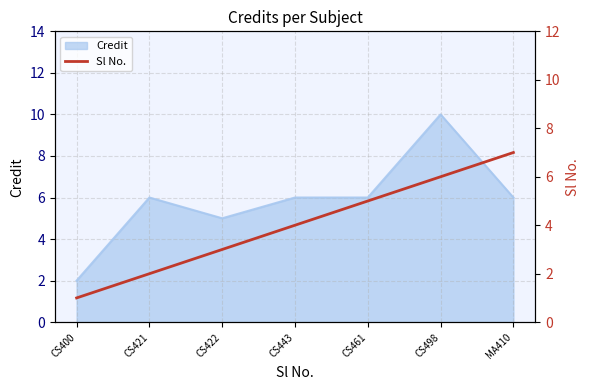

What is the maximum value for Credit?

10